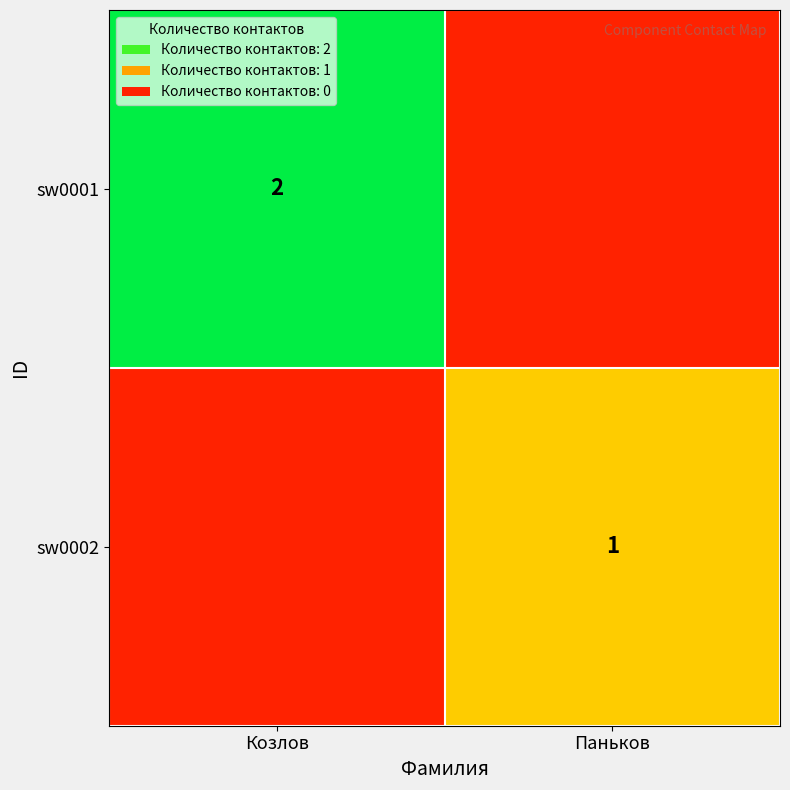

Is the value of sw0002 at Паньков greater than the value of sw0001 at Козлов?

No